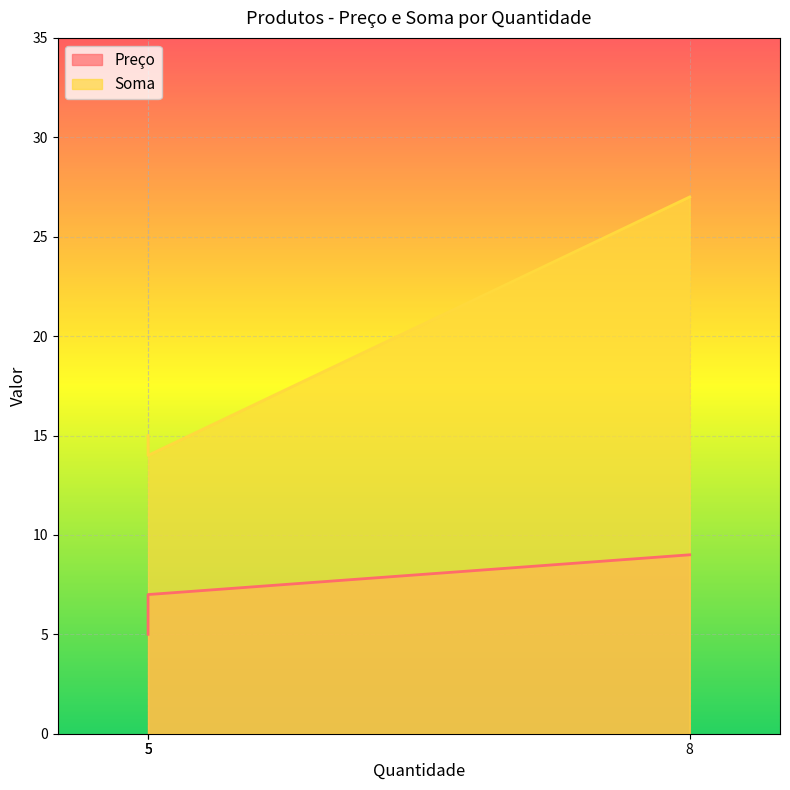

At how many categories does at least one series exceed 12?

3